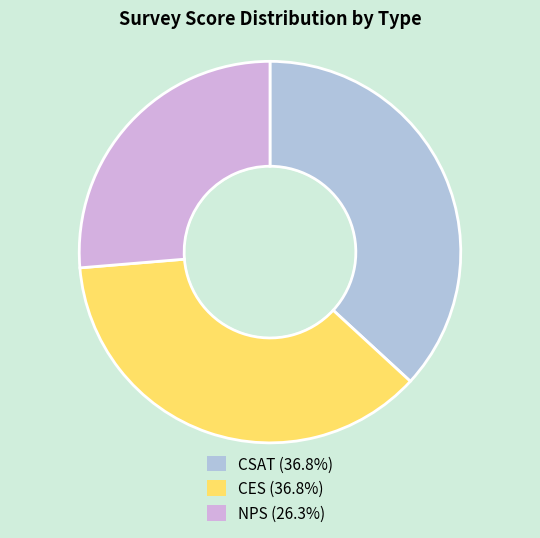

Is there a majority slice in this chart?

No